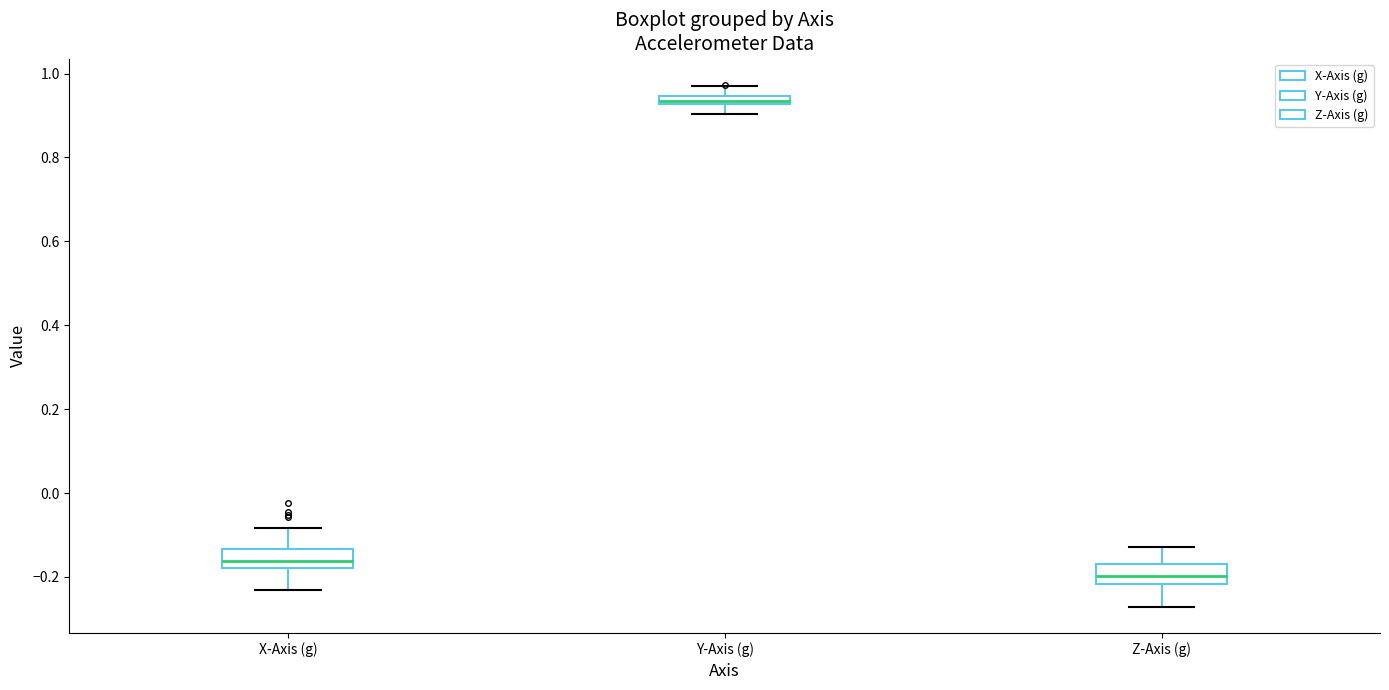

Where does the median line of the box for X-Axis (g) sit on the y-axis? The values are not printed on the chart, so give them approximately, as read against the axis.

-0.16